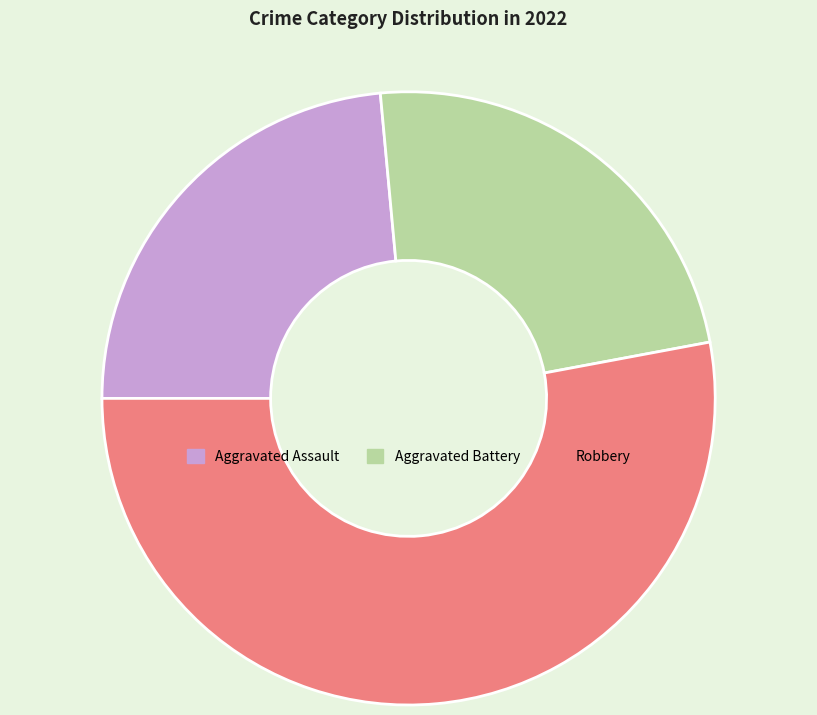

What is the ratio of the value at Aggravated Assault to the value at Robbery?

0.4